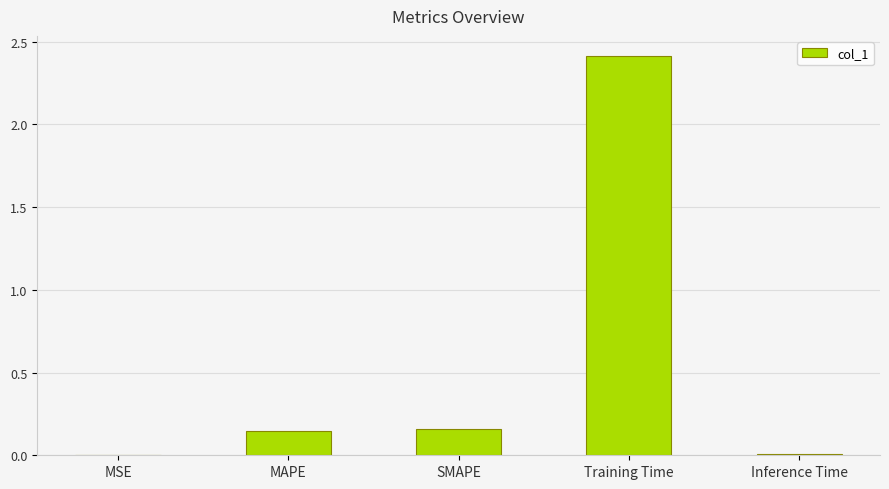

The value at Training Time is 4.0. True or false?

False